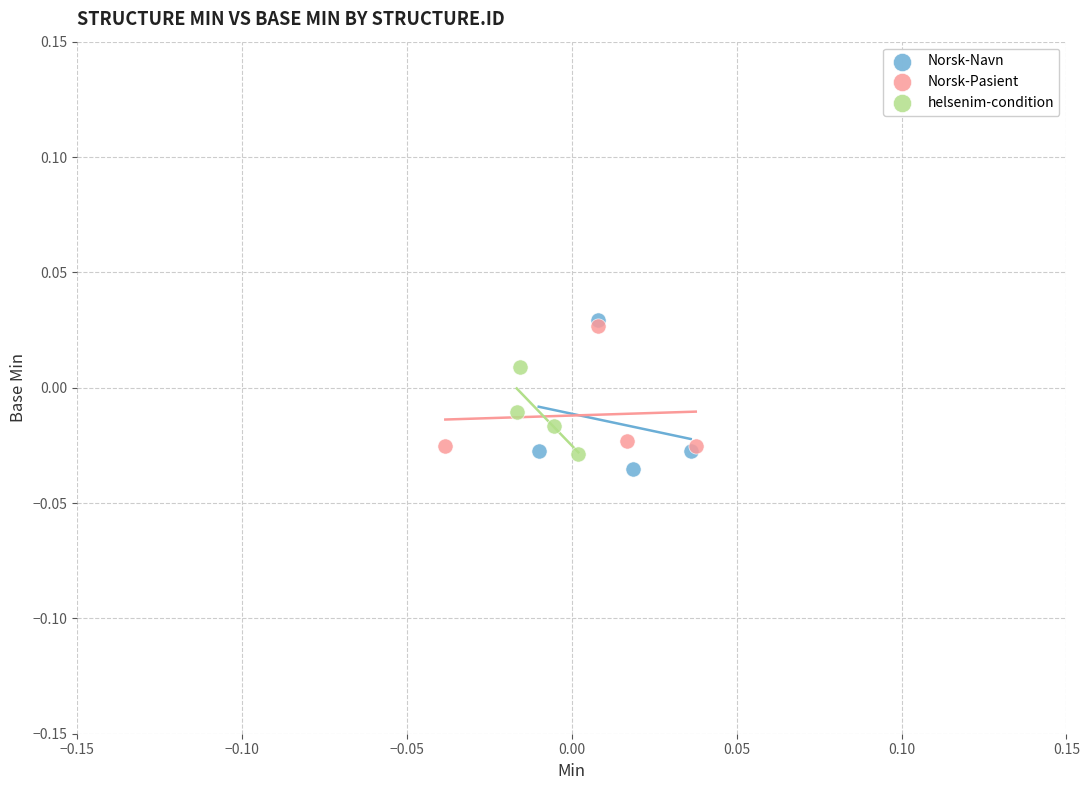

What are all the series names shown in the legend?

Norsk-Navn, Norsk-Pasient, helsenim-condition